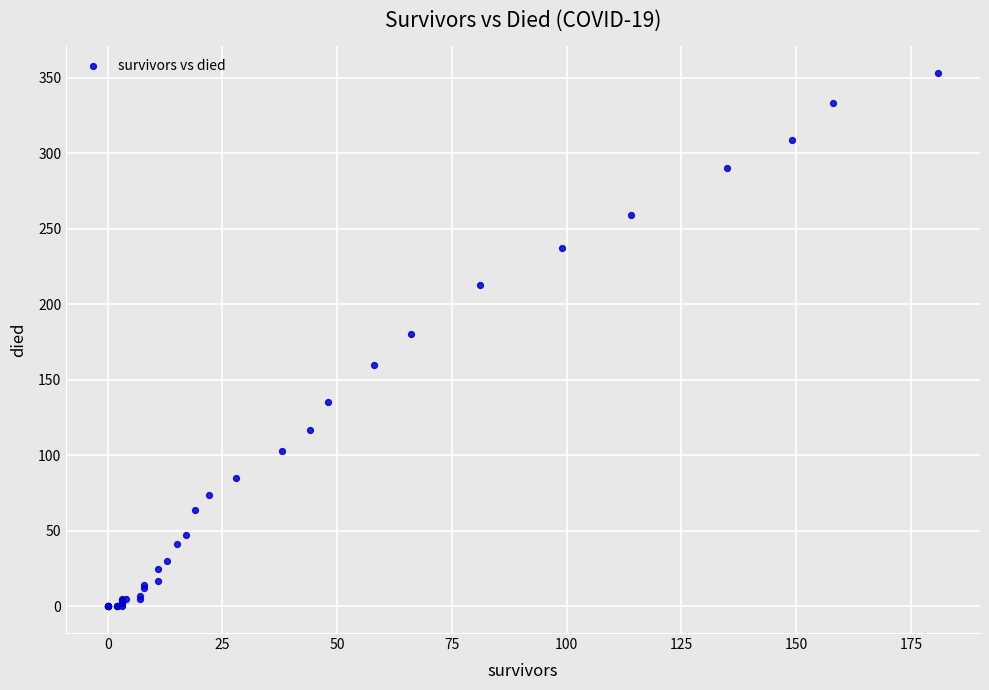

What Y value in the scatter plot is closest to 176?

180